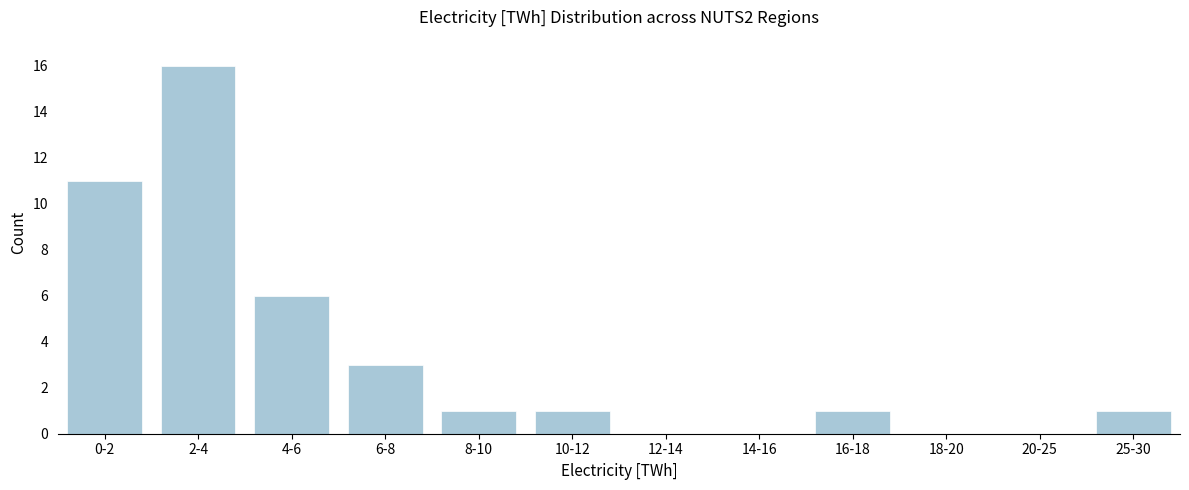

Reading left to right, what are all the values shown in this chart?

0-2=11	2-4=16	4-6=6	6-8=3	8-10=1	10-12=1	12-14=0	14-16=0	16-18=1	18-20=0	20-25=0	25-30=1